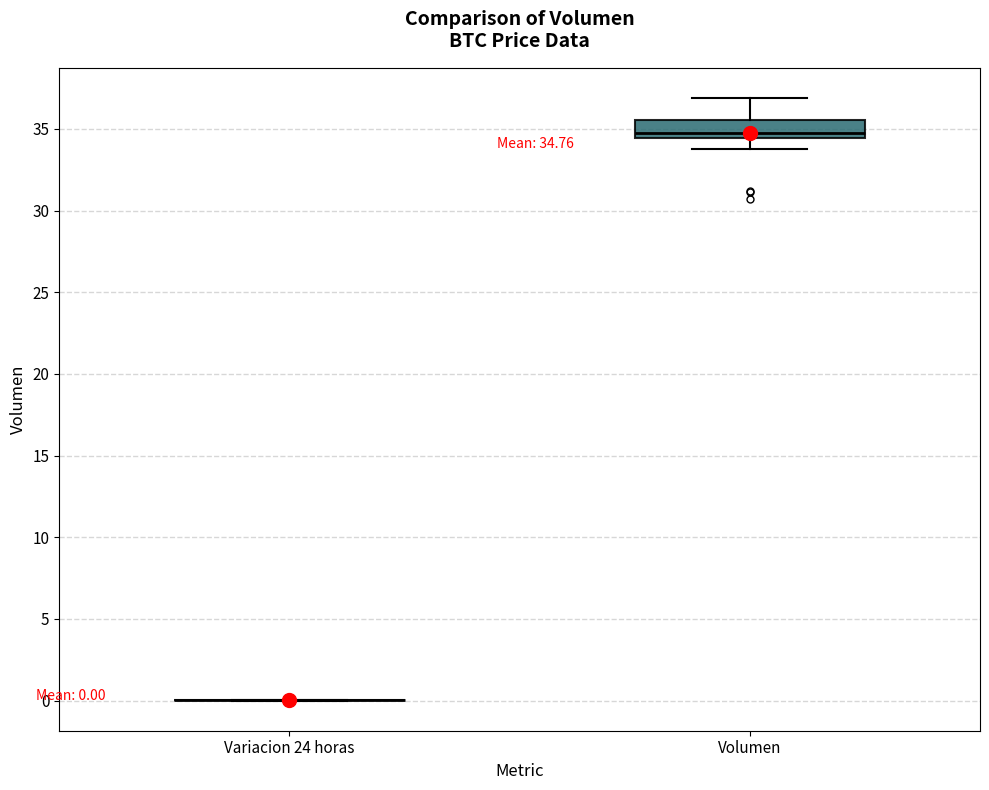

Which box is the tallest, from its lower edge to its upper edge?

Volumen